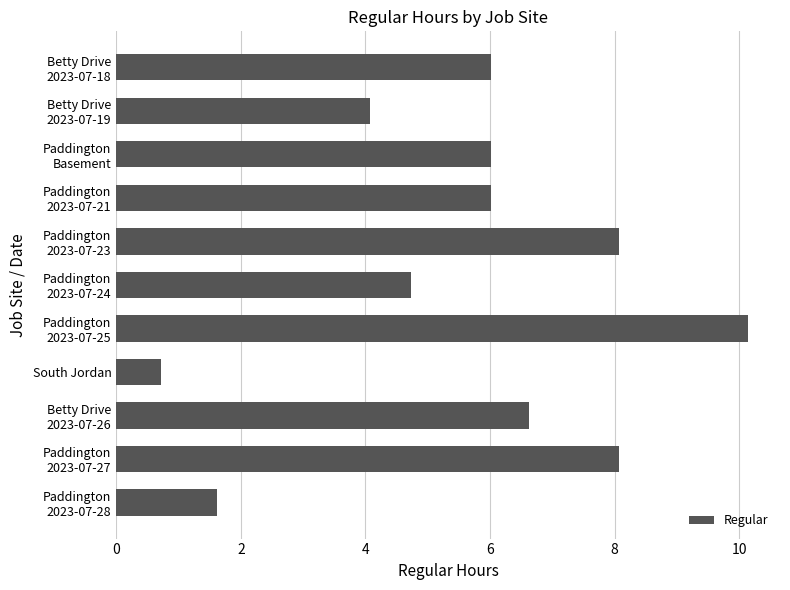

What is the smallest value displayed?

0.7